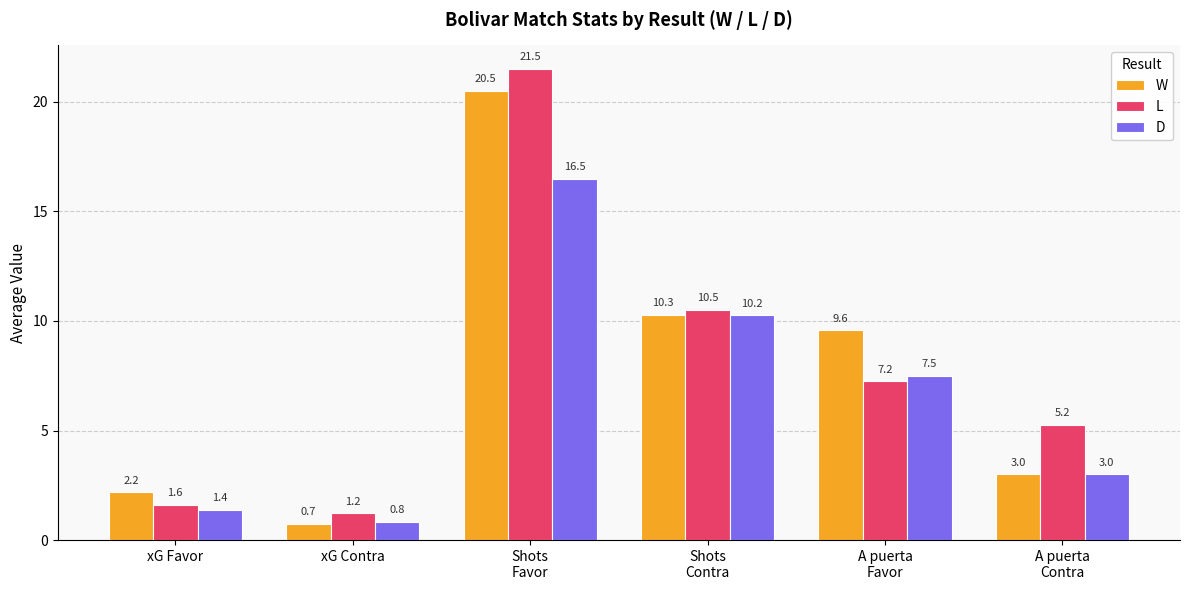

The L series shows 1.2 at xG Contra. True or false?

True